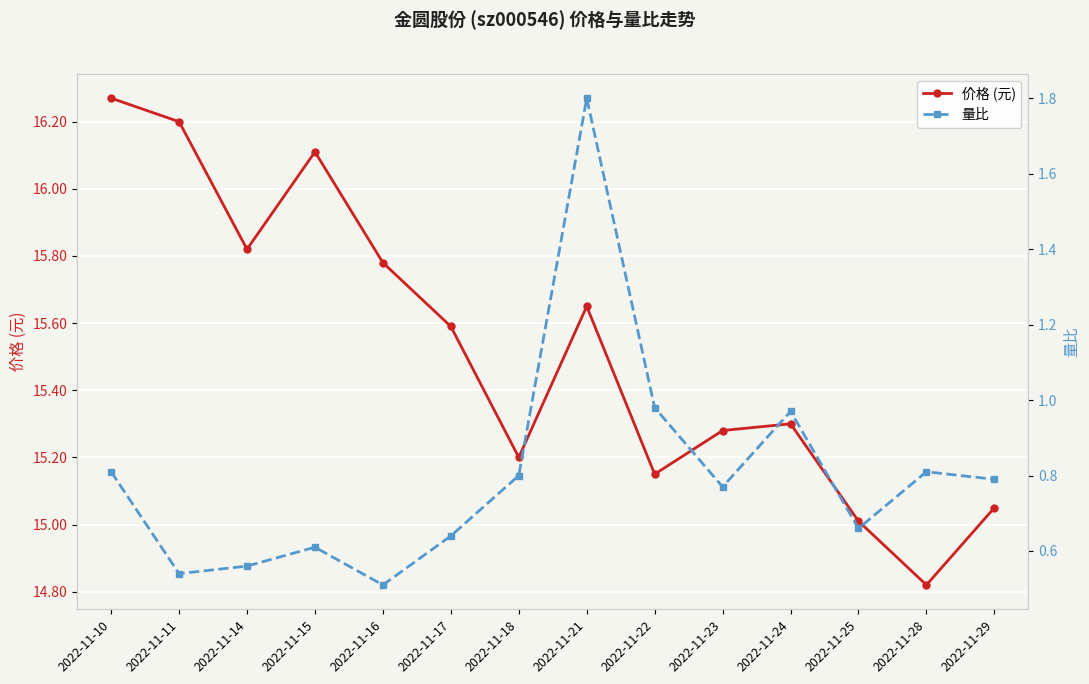

Where is the first local minimum for 量比?

2022-11-11